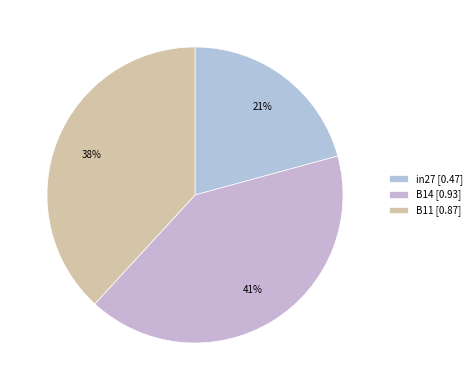

Does any single category account for the majority?

No